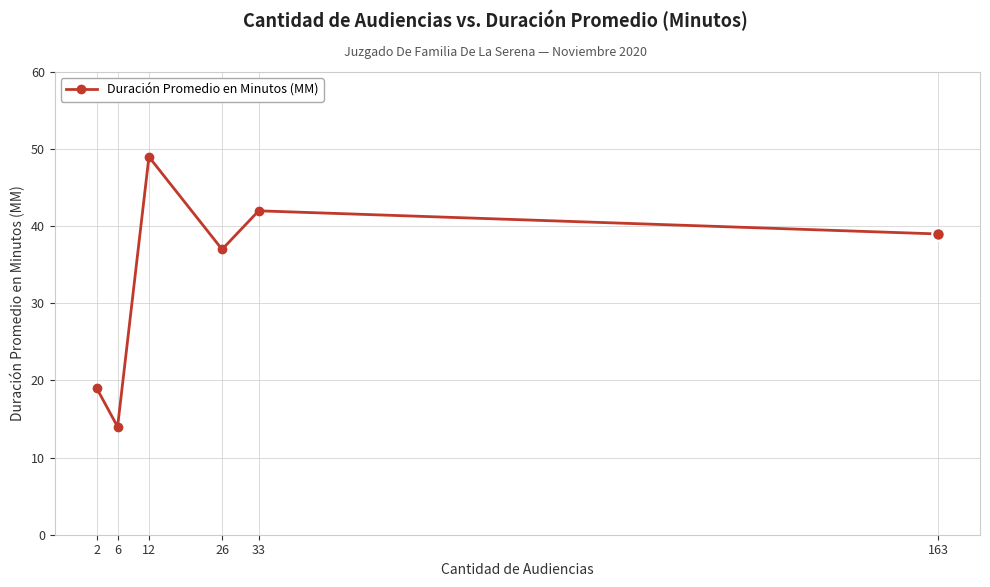

What is the sum of all values?

200